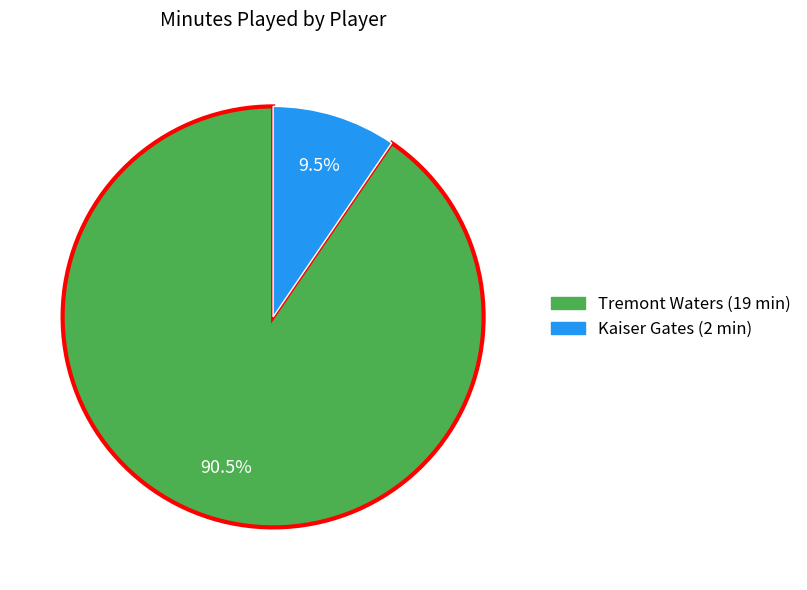

To the nearest percent, what is the difference between the Kaiser Gates and Tremont Waters slice percentages?

81%